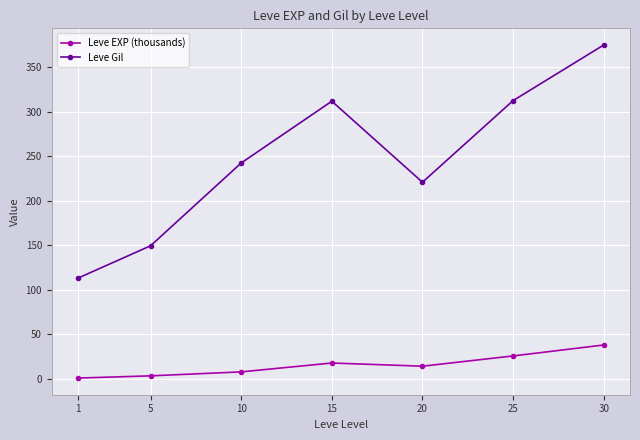

What are all the series names shown in the legend?

Leve EXP (thousands), Leve Gil